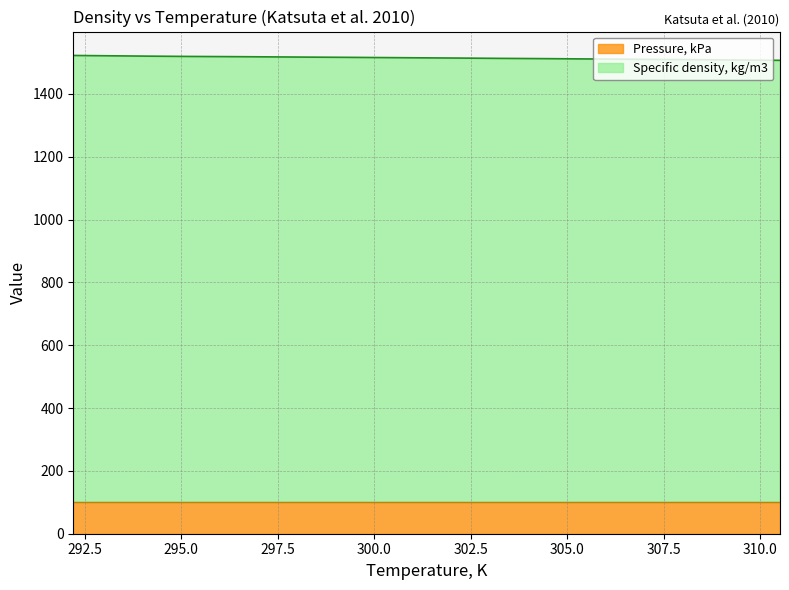

At which label does the data first exceed 1515?

292.2